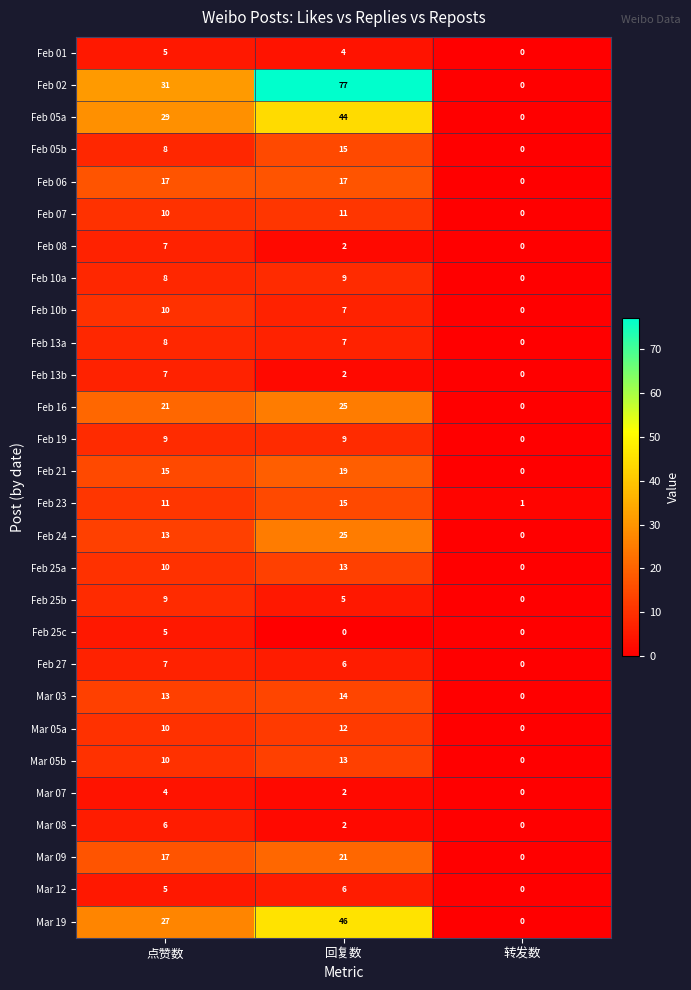

What is the maximum value shown in the chart?

77